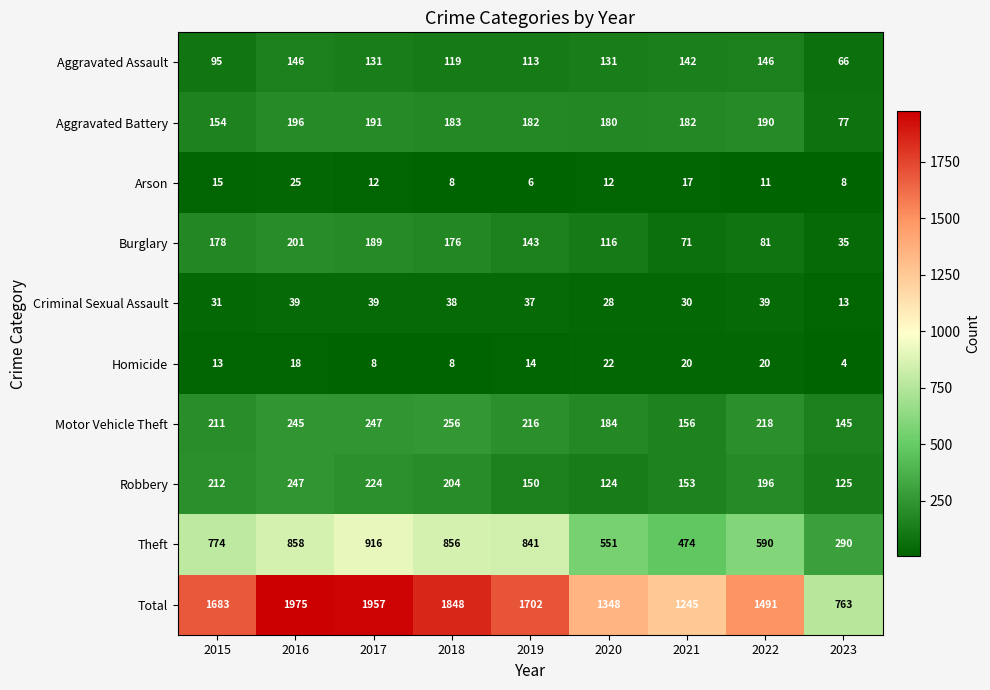

Is it true that Robbery equals 204 at 2018?

True